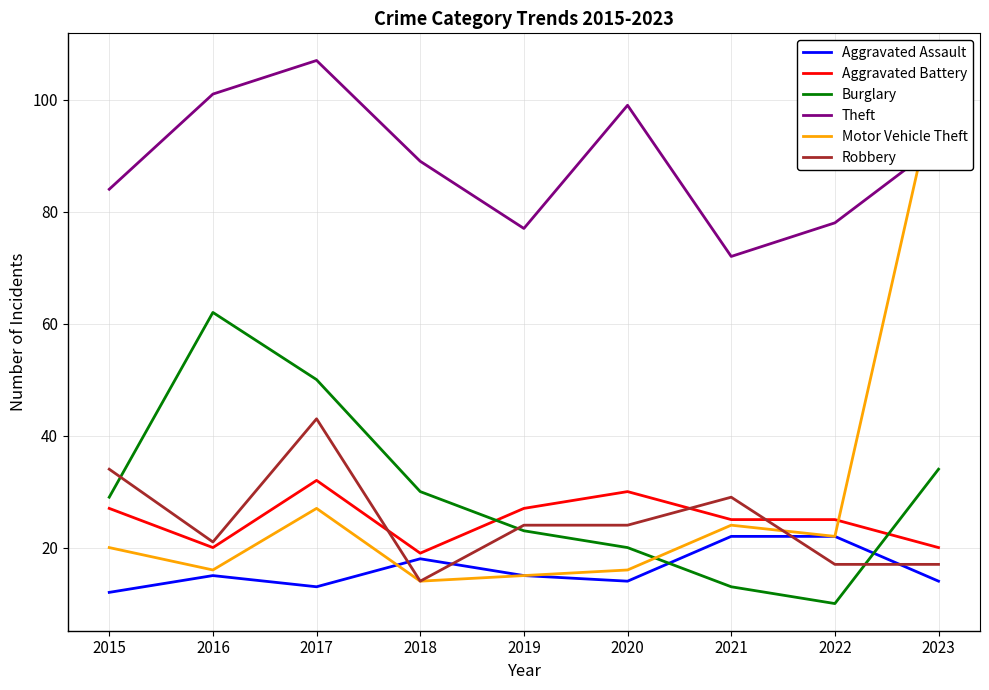

Is this an area chart (filled region under the line)?

No